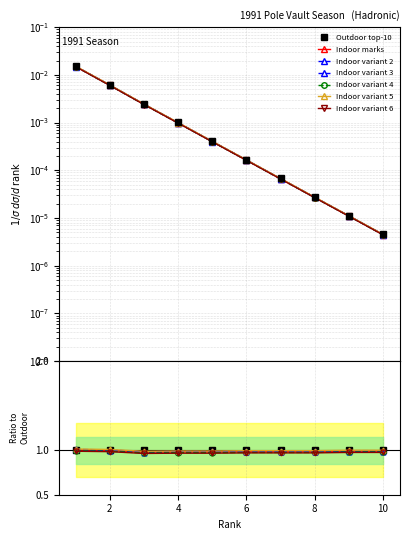

True or false: there are more than 0 points higher than both neighbors.

False